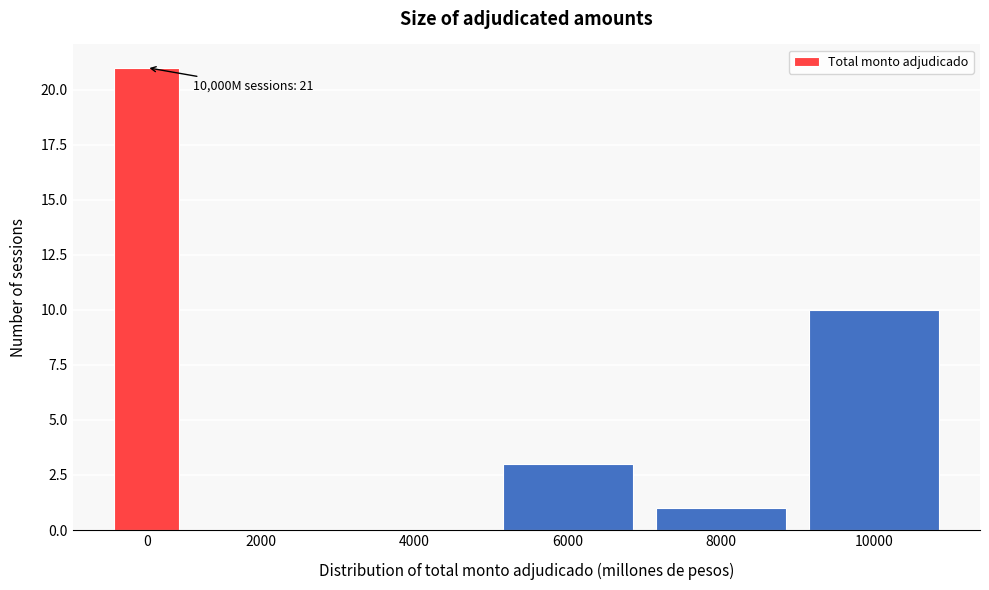

Reading right to left, list all the values displayed in this chart.

10000=10	8000=1	6000=3	4000=0	2000=0	0=21